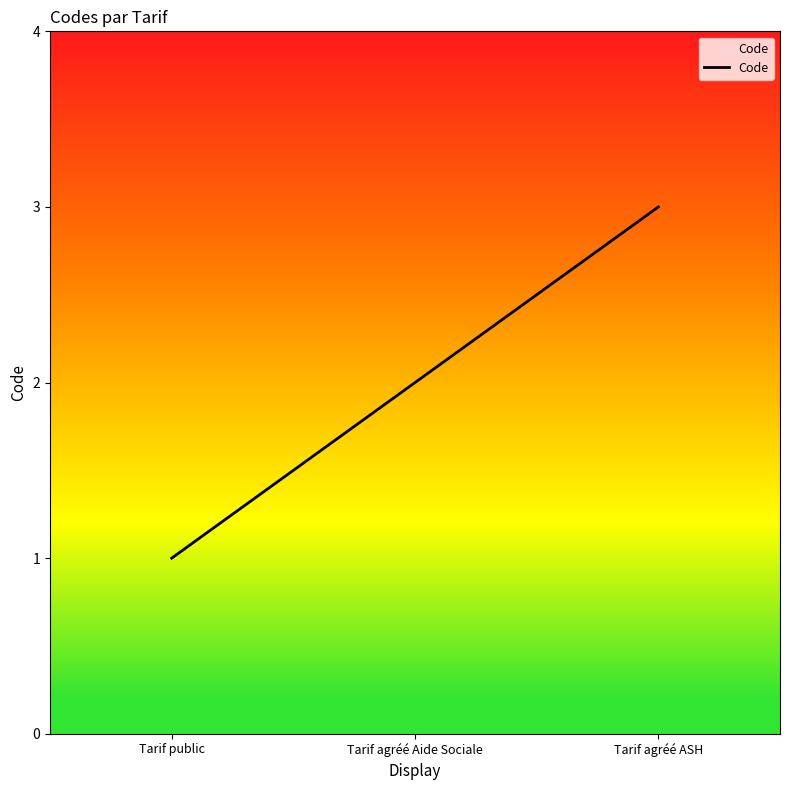

Approximately how many times larger is the value at Tarif agréé ASH compared to Tarif public?

3.0